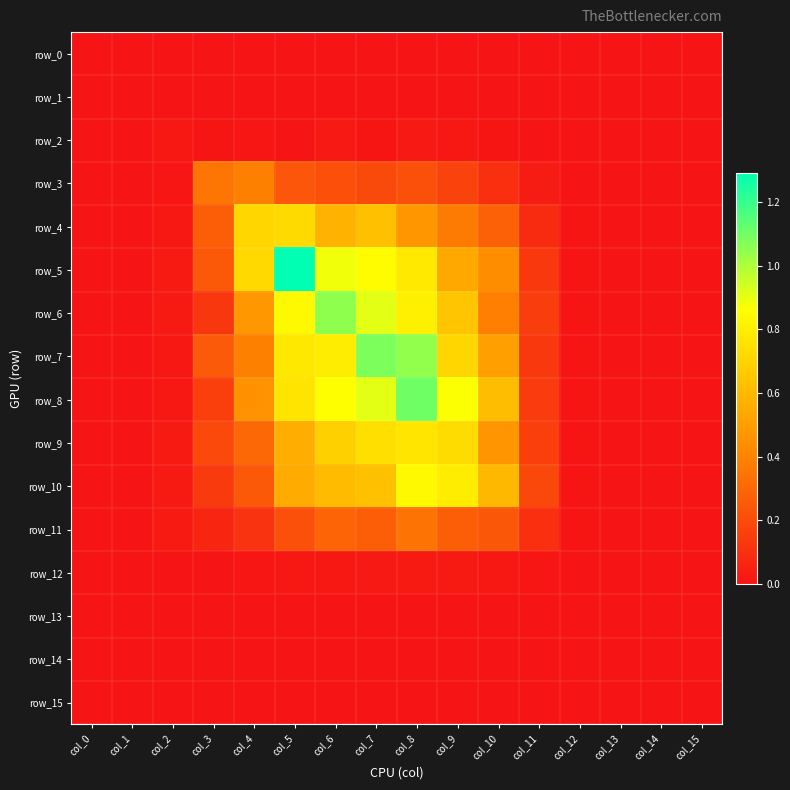

Is the value of row_0 at col_2 greater than the value of row_7 at col_0?

No